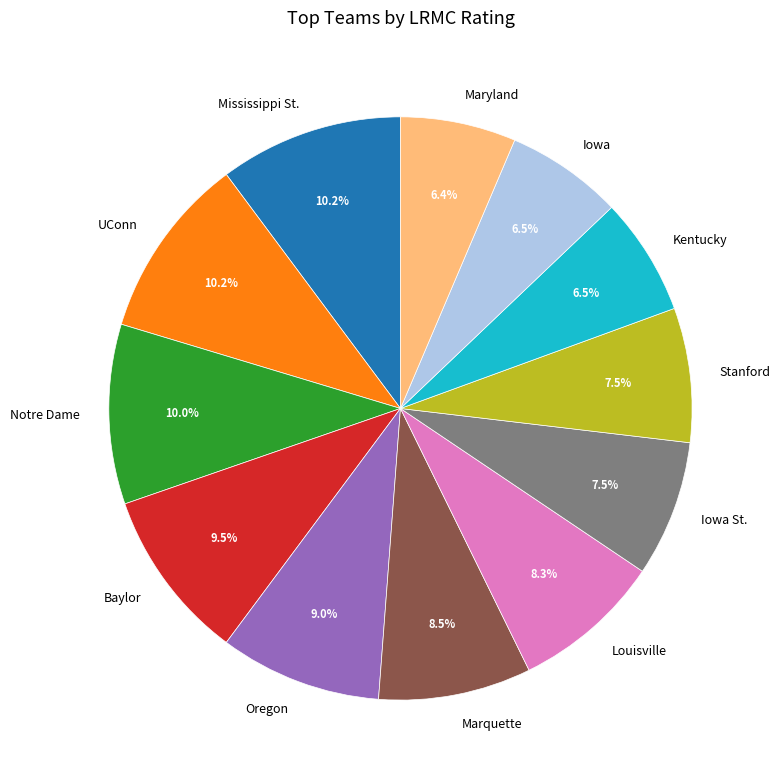

Is the sum of Marquette and UConn greater than half?

No